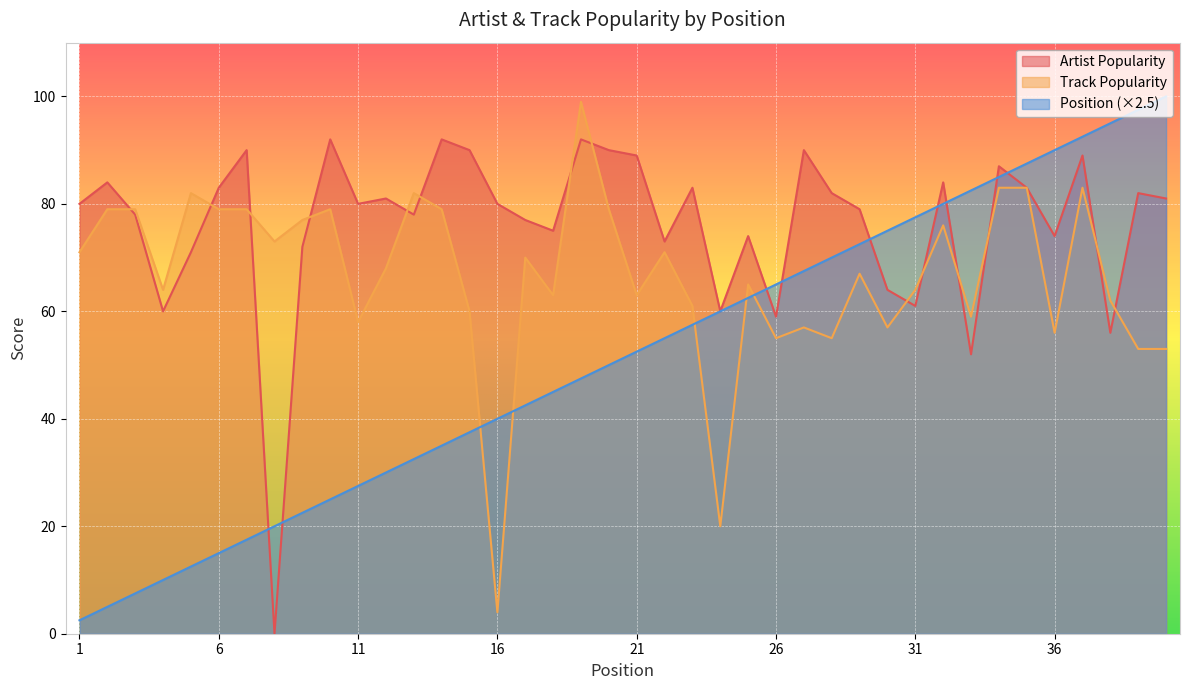

What value does the Position series have at 5?

12.5